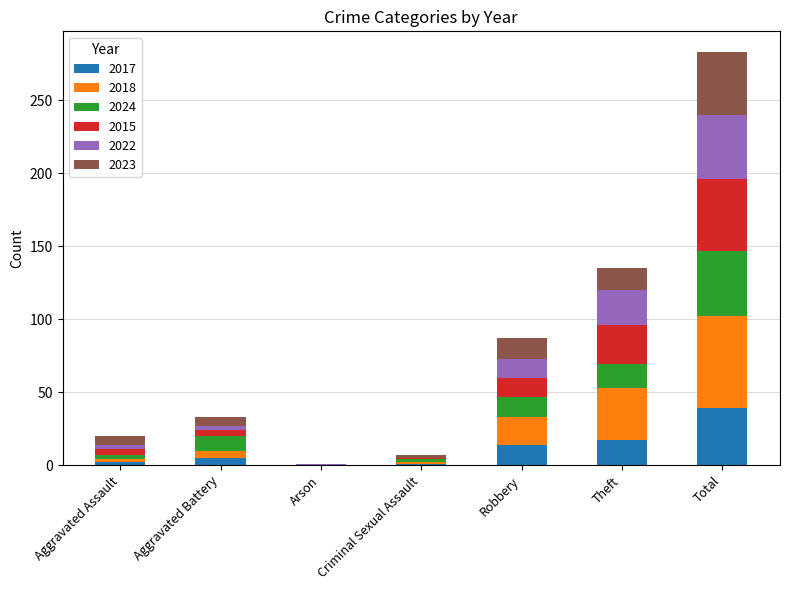

Are the bars horizontal?

No